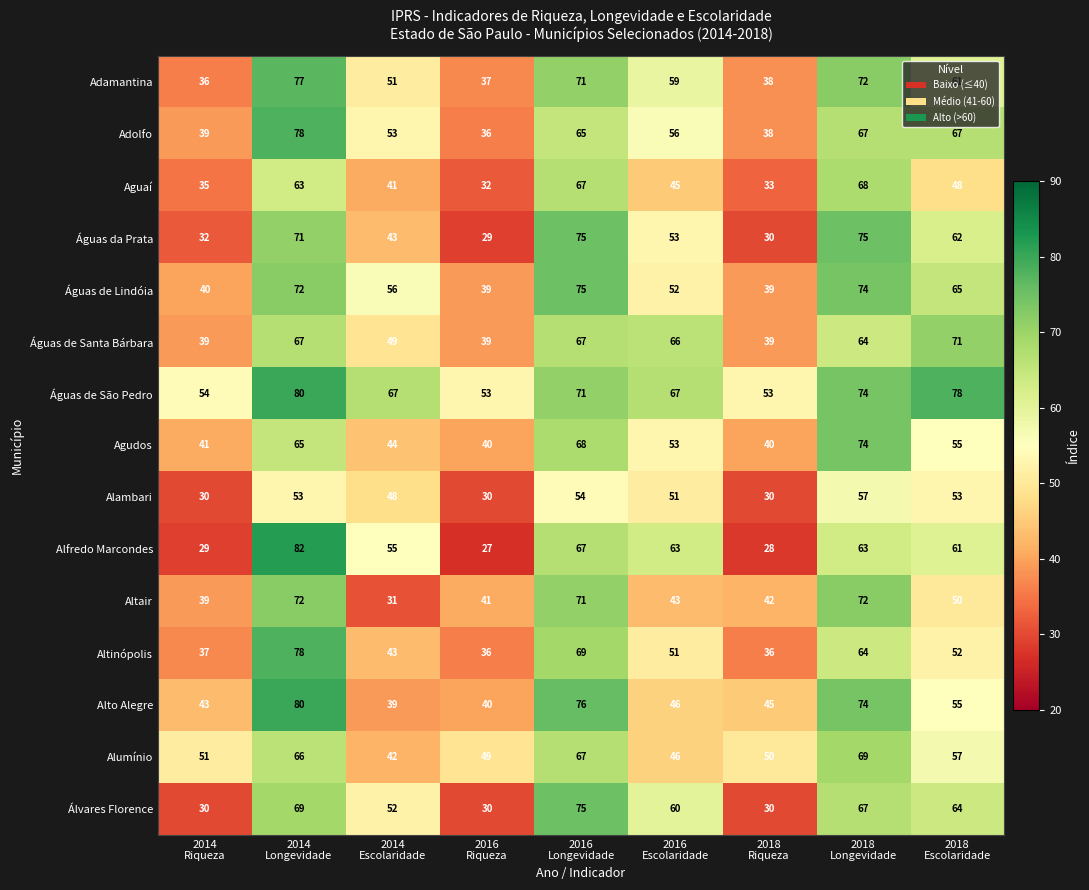

What is the greatest value displayed?

82